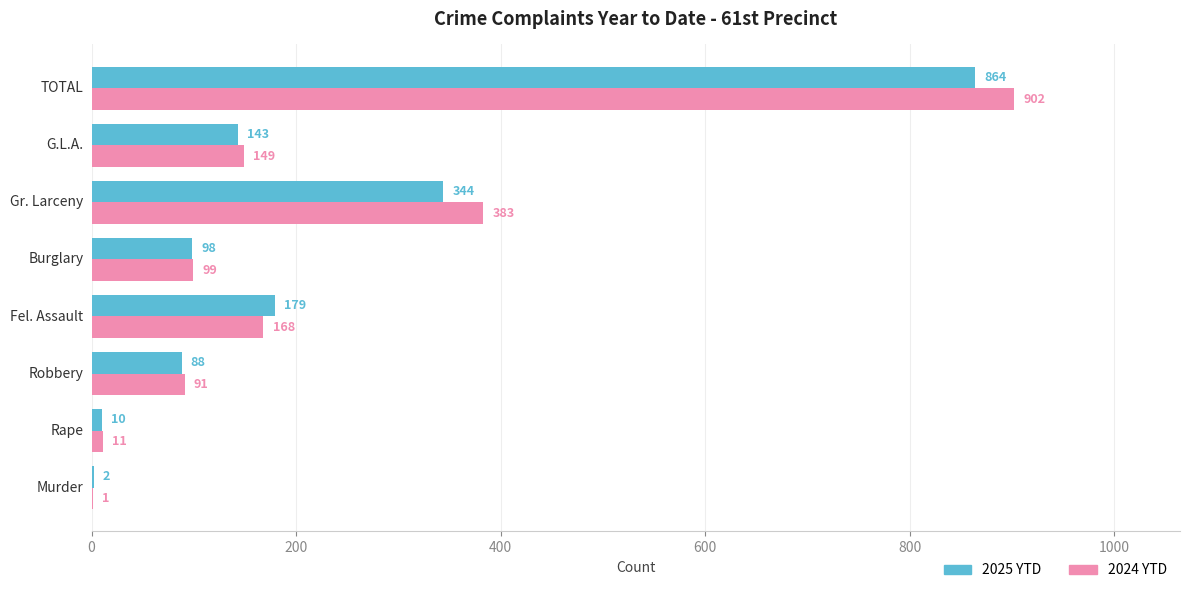

What is the sum of the 2024 YTD values at Burglary and Rape?

110